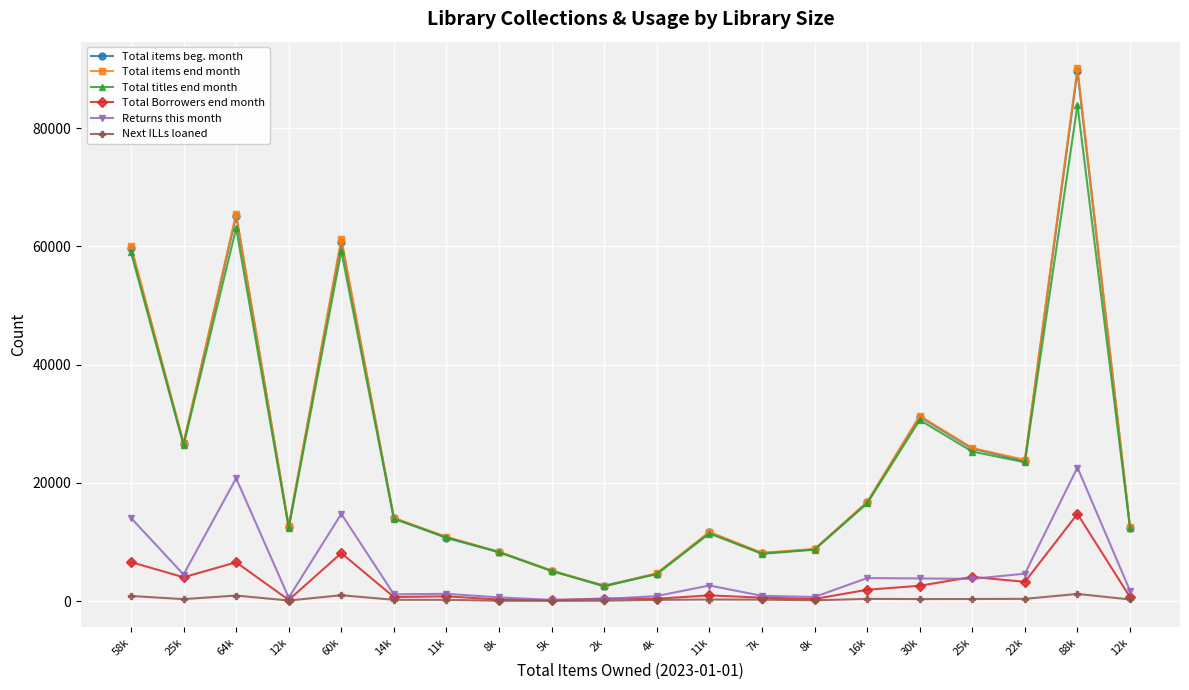

At how many categories does at least one series exceed 26269?

6